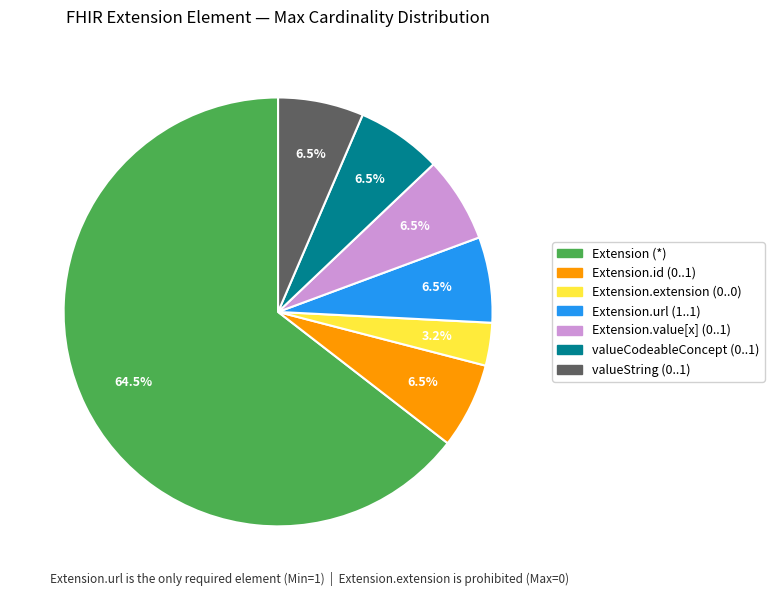

Which has a higher value, Extension.url (1..1) or Extension.extension (0..0)?

Extension.url (1..1)